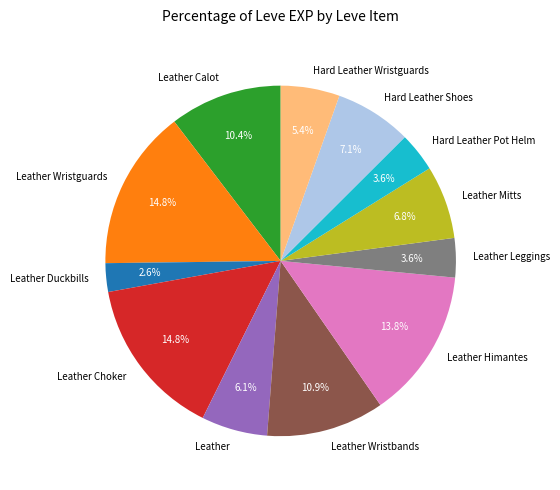

Does Leather Wristguards account for over 50% of the chart?

No